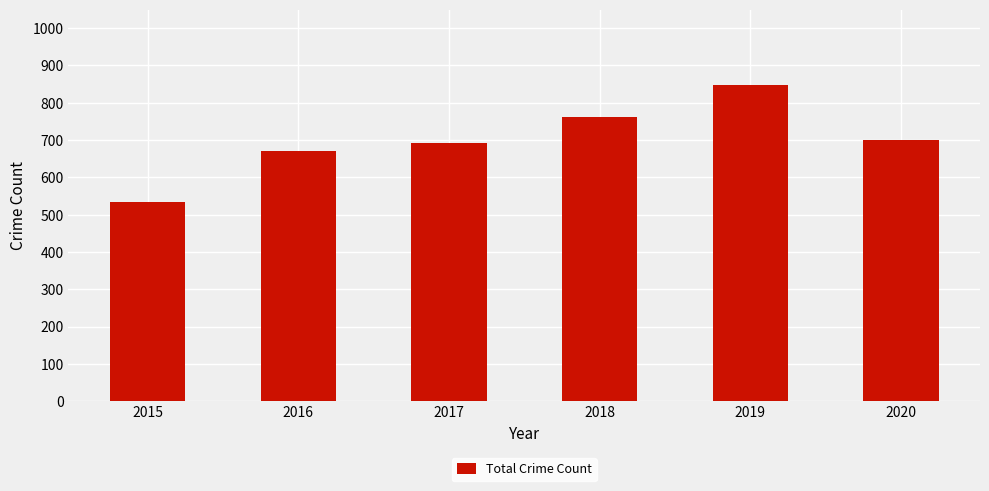

The value at 2018 is 761. True or false?

True